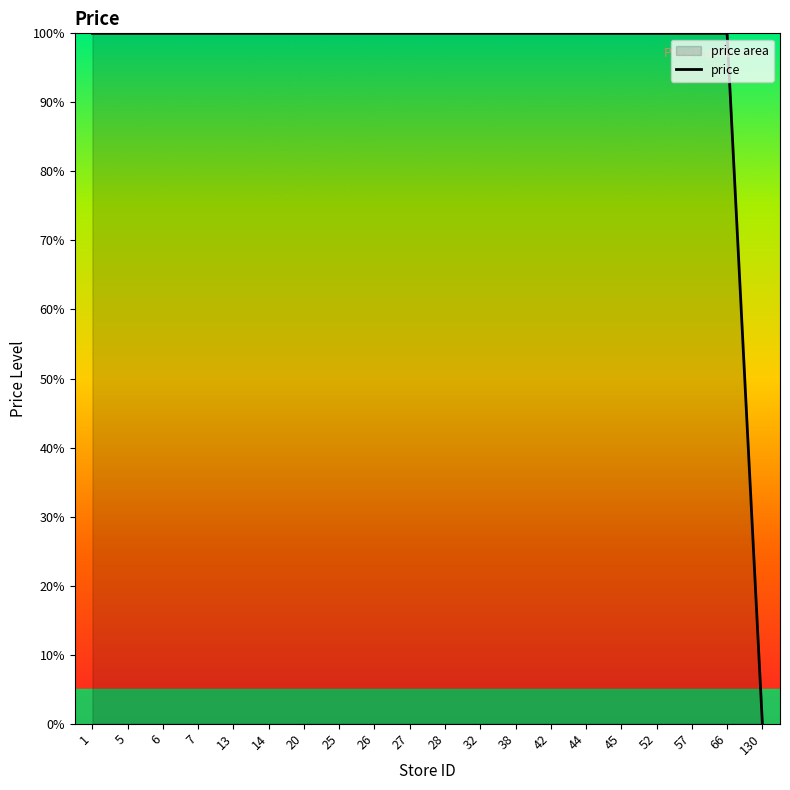

Reading left to right, transcribe all the data shown in this chart.

1=1	5=1	6=1	7=1	13=1	14=1	20=1	25=1	26=1	27=1	28=1	32=1	38=1	42=1	44=1	45=1	52=1	57=1	66=1	130=0